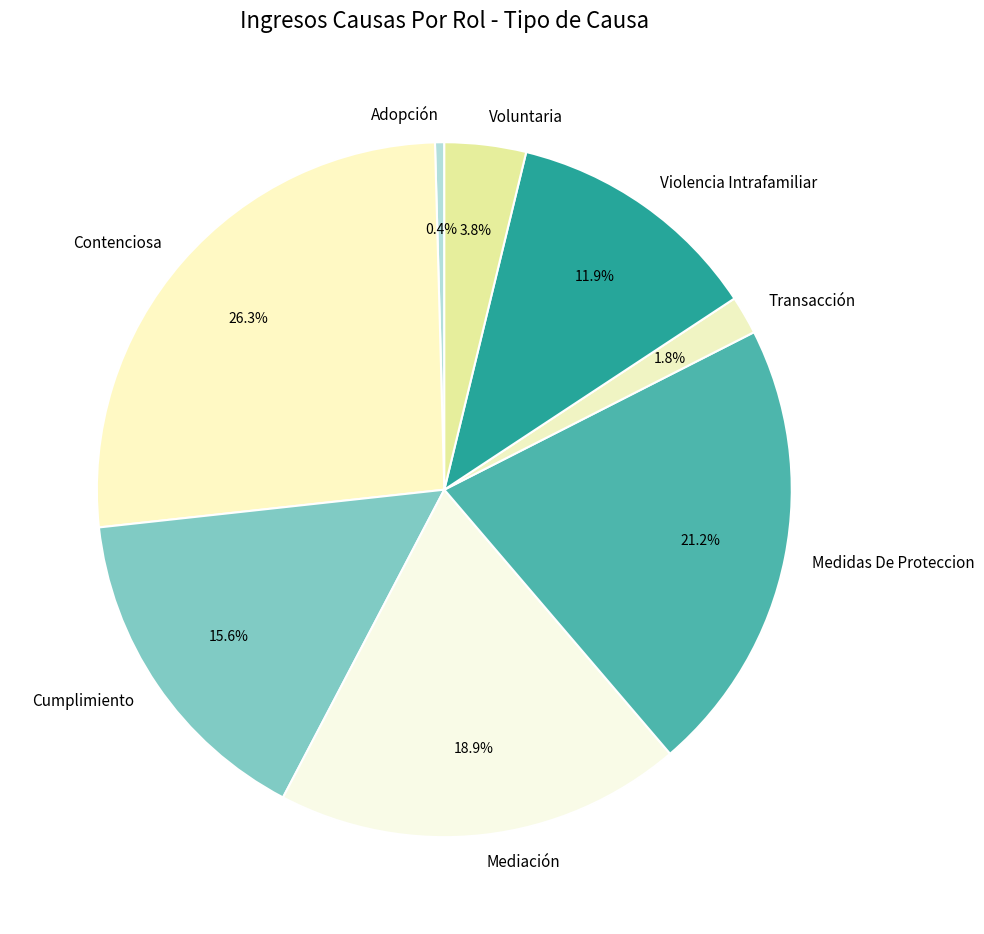

Rank the categories by value from lowest to highest.

Adopción, Transacción, Voluntaria, Violencia Intrafamiliar, Cumplimiento, Mediación, Medidas De Proteccion, Contenciosa